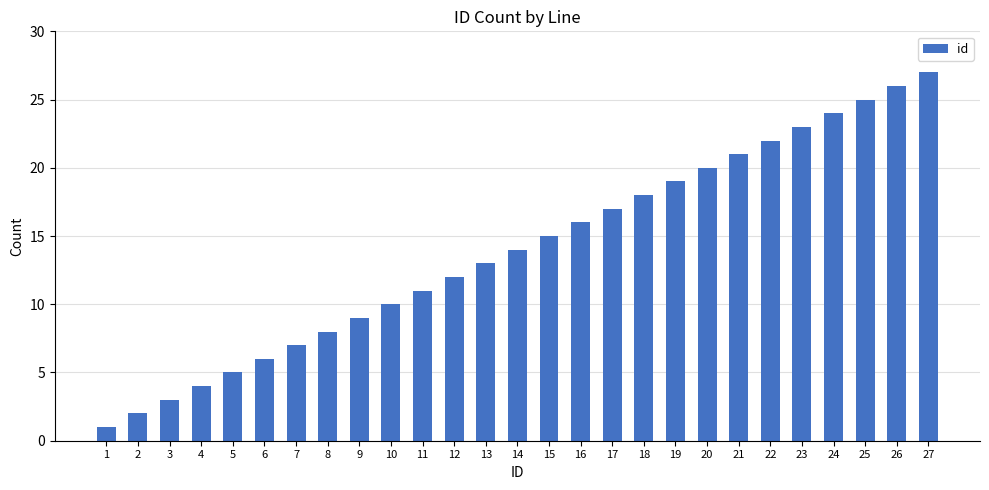

The value at 22 is 15. True or false?

False